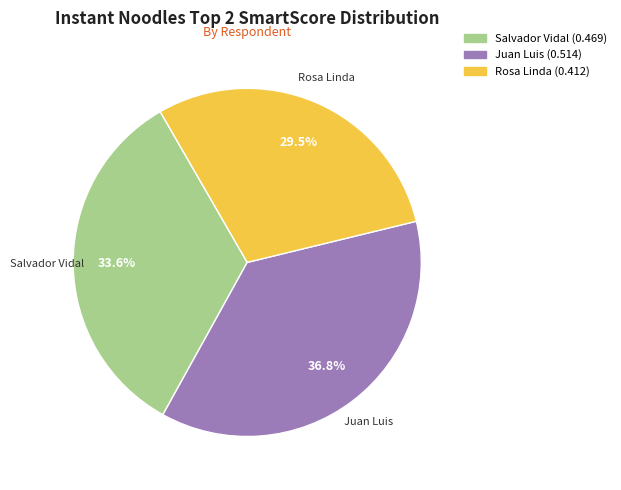

True or false: Salvador Vidal accounts for 34% of the total.

True